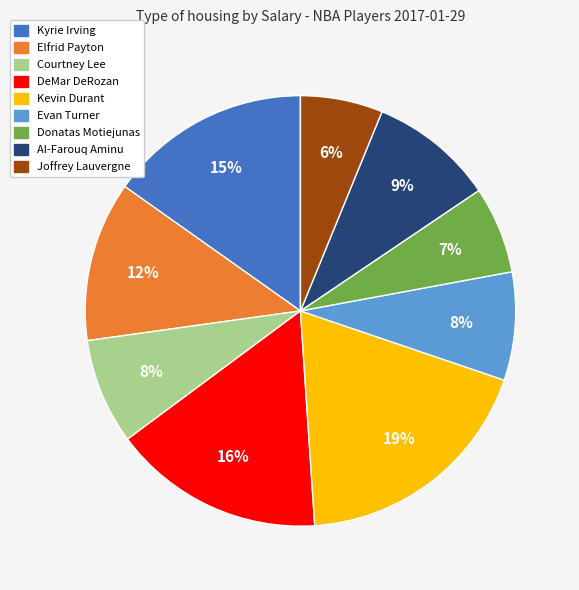

The Donatas Motiejunas slice represents 17% of the pie. True or false?

False